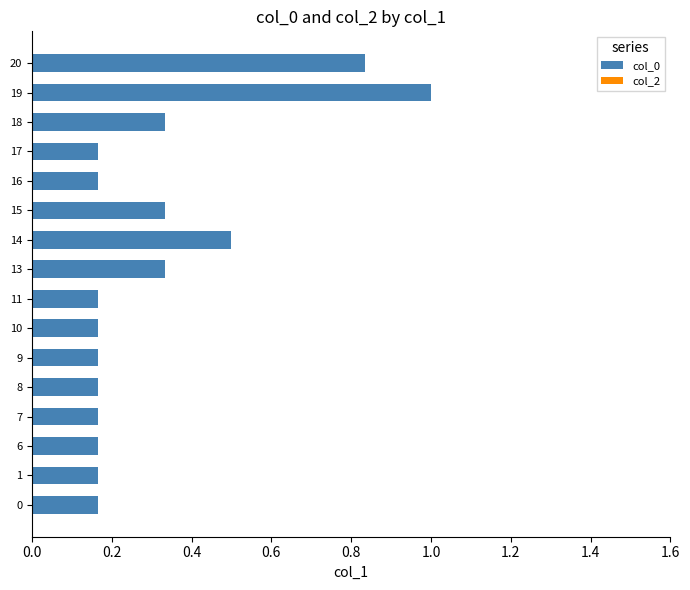

At which category does the chart reach its peak across all series?

19